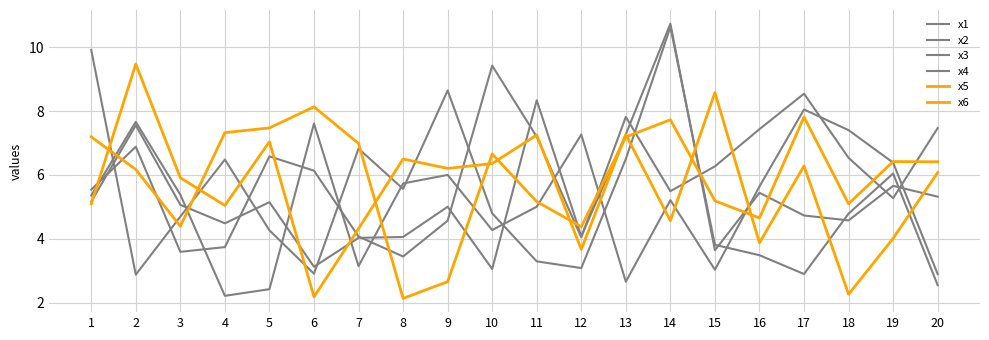

In x1, how many points are lower than both neighbors (excluding endpoints)?

6